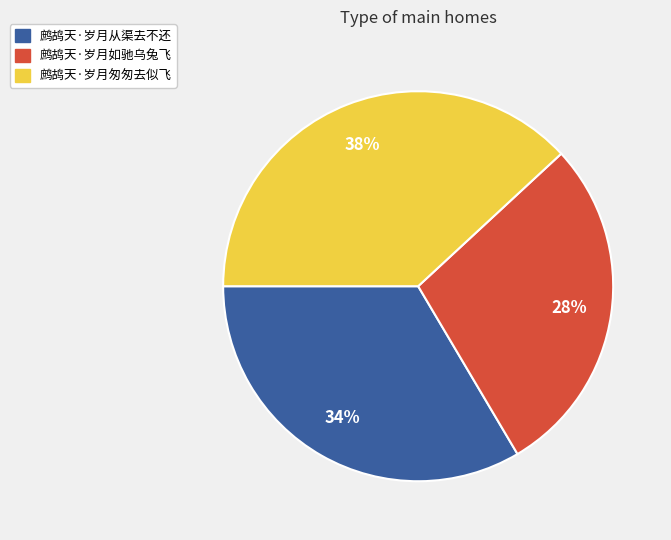

The 鹧鸪天·岁月从渠去不还 slice represents 34% of the pie. True or false?

True